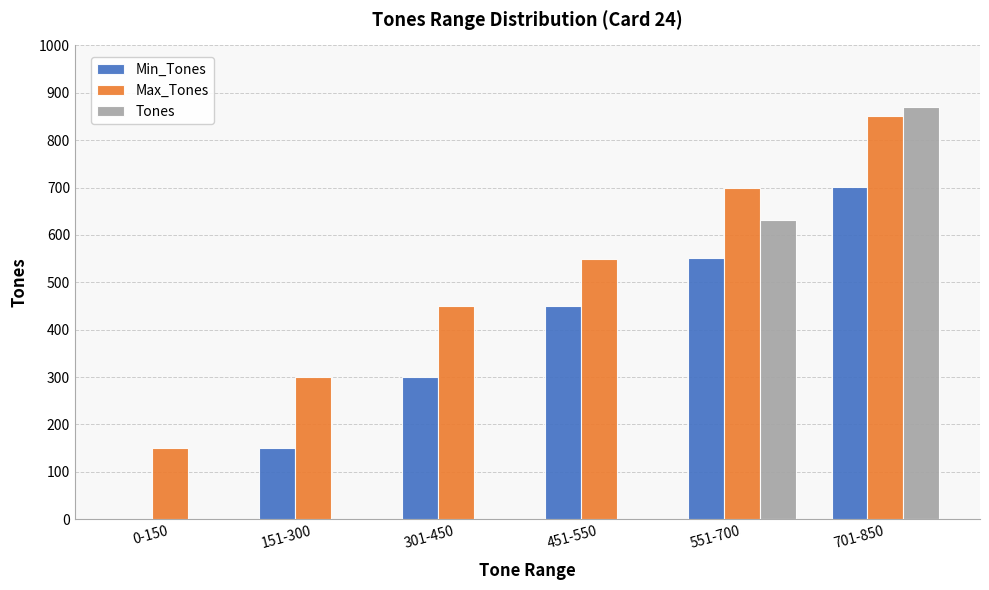

Is the value of Min_Tones at 301-450 greater than the value of Max_Tones at 551-700?

No